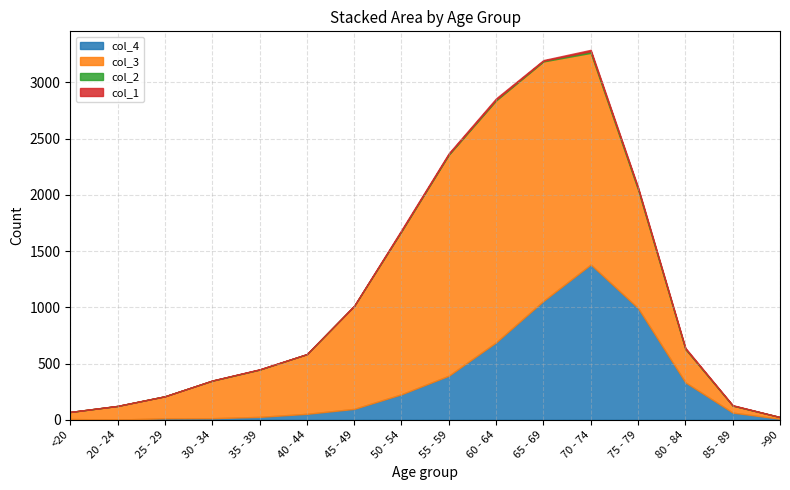

Where is the first local maximum for col_4?

70 - 74